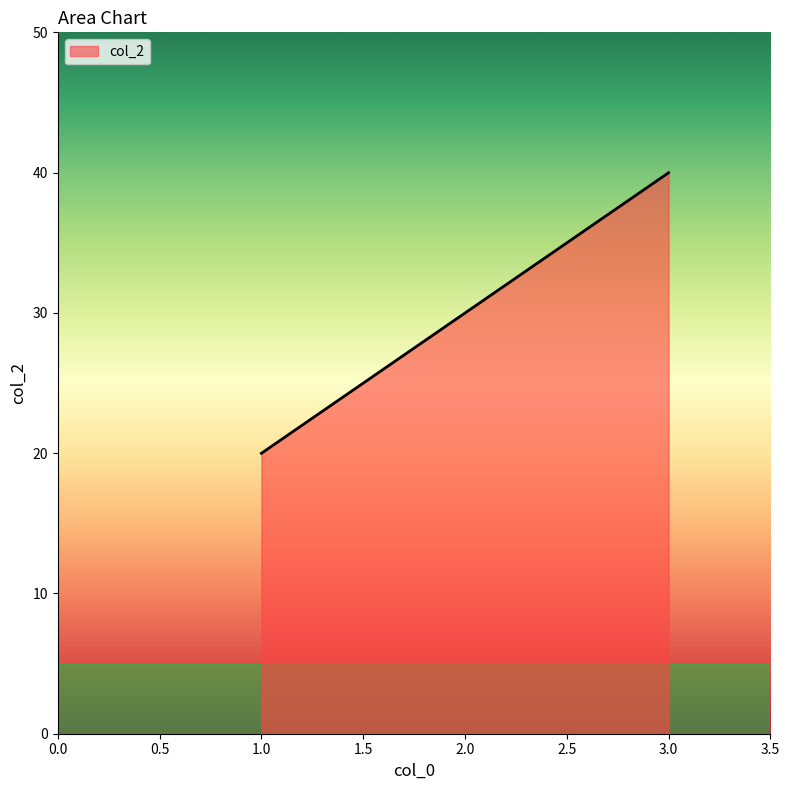

At which category does the chart reach its minimum across all series?

1.0